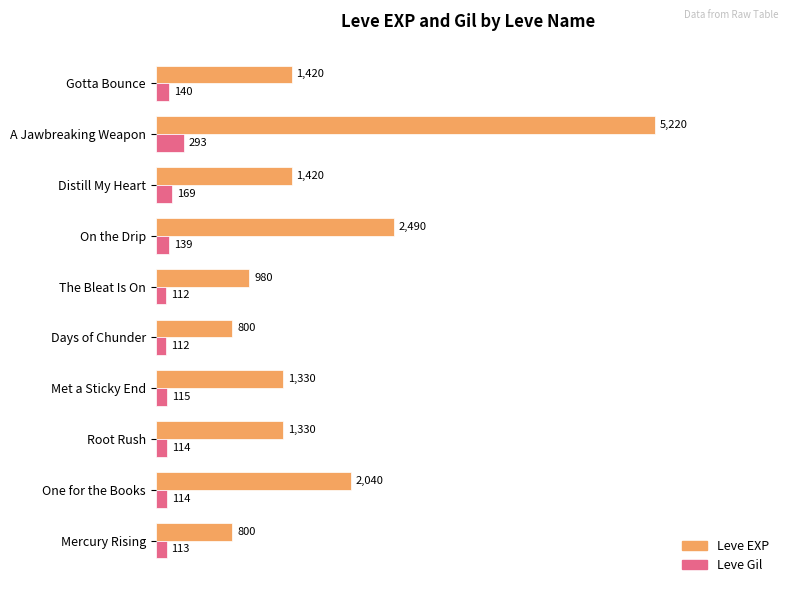

At which category does the chart reach its peak across all series?

A Jawbreaking Weapon